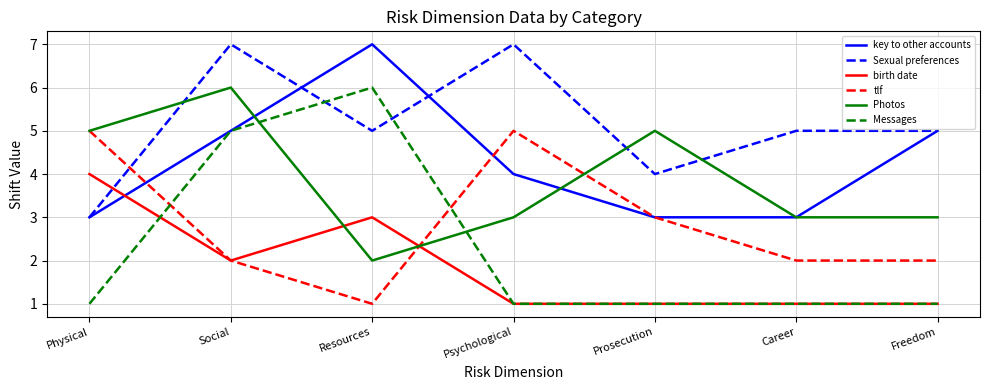

Which series has the widest spread of values?

Messages